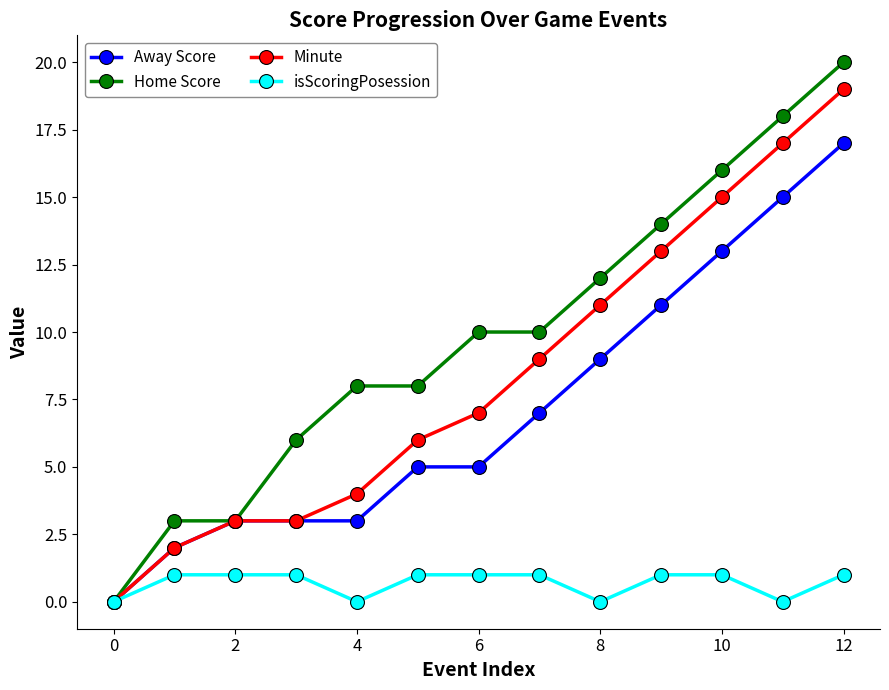

Which series has the largest total across all categories?

Home Score